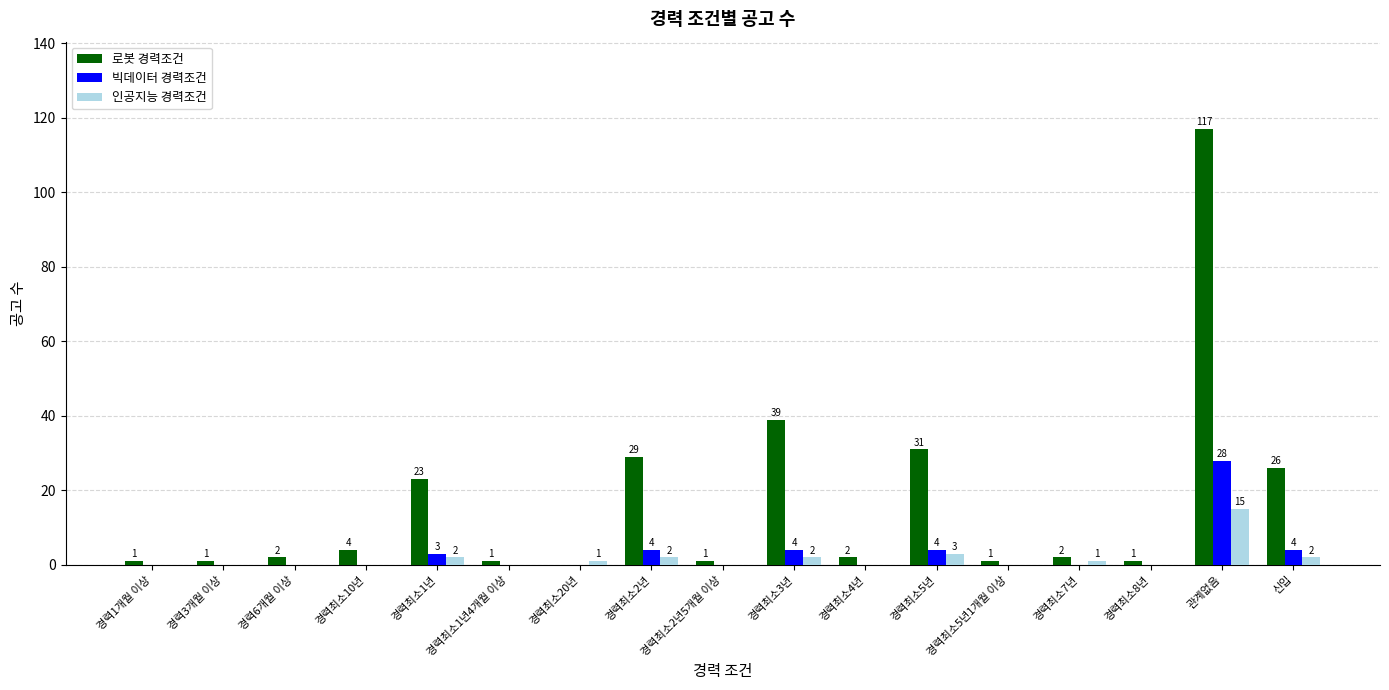

Reading left to right, list all the values displayed in this chart.

로봇 경력조건: 경력1개월 이상=1	경력3개월 이상=1	경력6개월 이상=2	경력최소10년=4	경력최소1년=23	경력최소1년4개월 이상=1	경력최소20년=0	경력최소2년=29	경력최소2년5개월 이상=1	경력최소3년=39	경력최소4년=2	경력최소5년=31	경력최소5년1개월 이상=1	경력최소7년=2	경력최소8년=1	관계없음=117	신입=26
빅데이터 경력조건: 경력1개월 이상=0	경력3개월 이상=0	경력6개월 이상=0	경력최소10년=0	경력최소1년=3	경력최소1년4개월 이상=0	경력최소20년=0	경력최소2년=4	경력최소2년5개월 이상=0	경력최소3년=4	경력최소4년=0	경력최소5년=4	경력최소5년1개월 이상=0	경력최소7년=0	경력최소8년=0	관계없음=28	신입=4
인공지능 경력조건: 경력1개월 이상=0	경력3개월 이상=0	경력6개월 이상=0	경력최소10년=0	경력최소1년=2	경력최소1년4개월 이상=0	경력최소20년=1	경력최소2년=2	경력최소2년5개월 이상=0	경력최소3년=2	경력최소4년=0	경력최소5년=3	경력최소5년1개월 이상=0	경력최소7년=1	경력최소8년=0	관계없음=15	신입=2